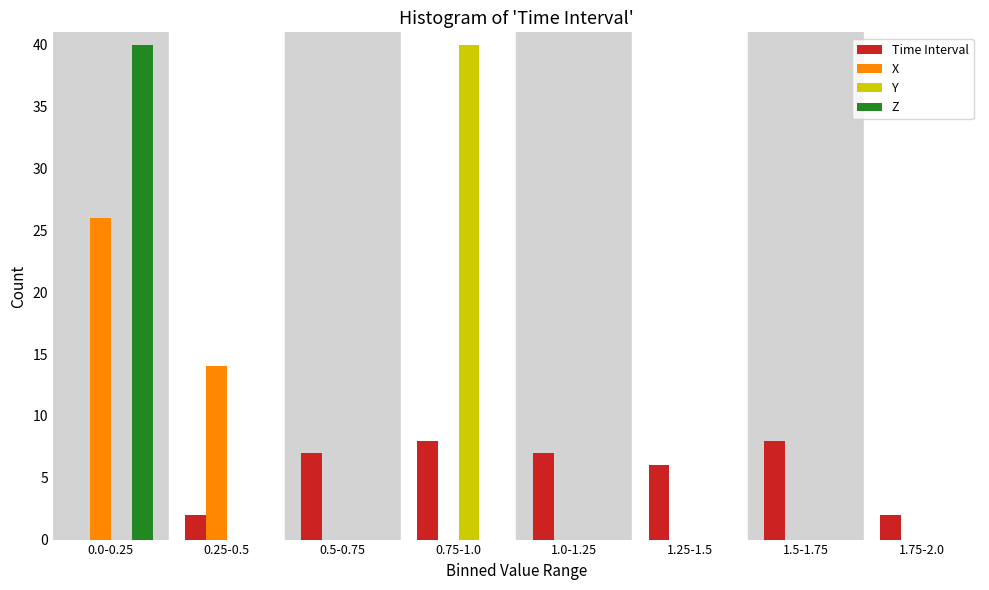

Which series changed the most between 0.5-0.75 and 0.75-1.0?

Y